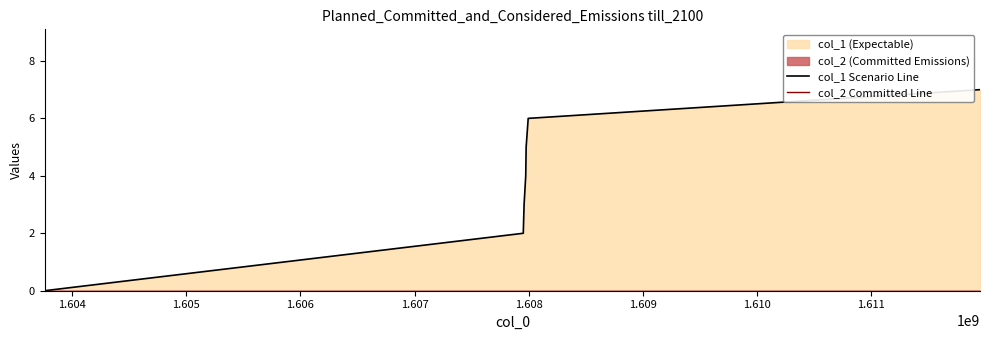

Is the value of col_2 Committed Line at 1.607 greater than the value of col_1 Scenario Line at 1.605?

No